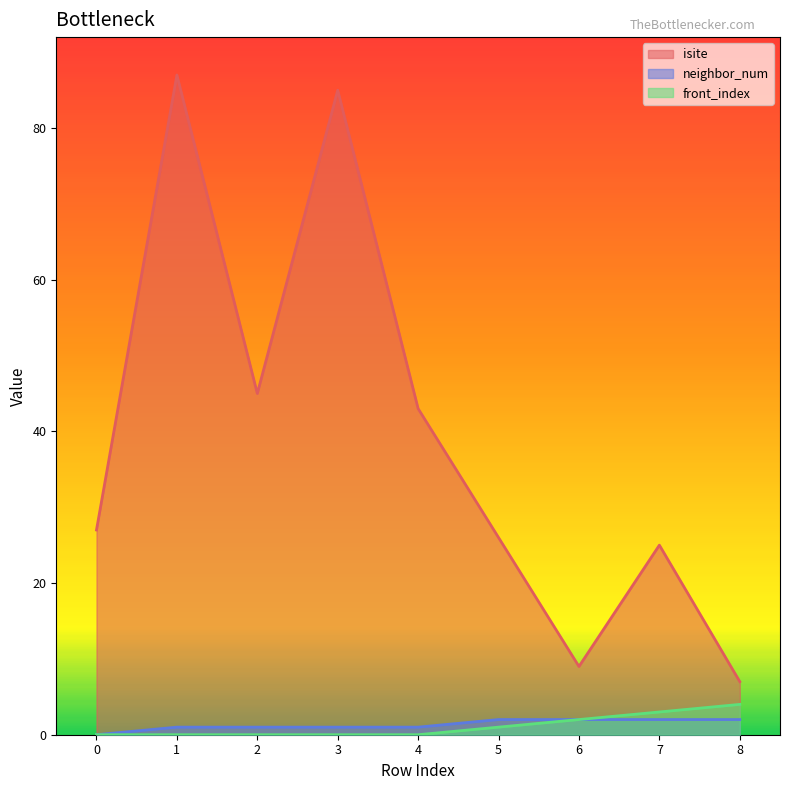

At which category does the chart reach its peak across all series?

1